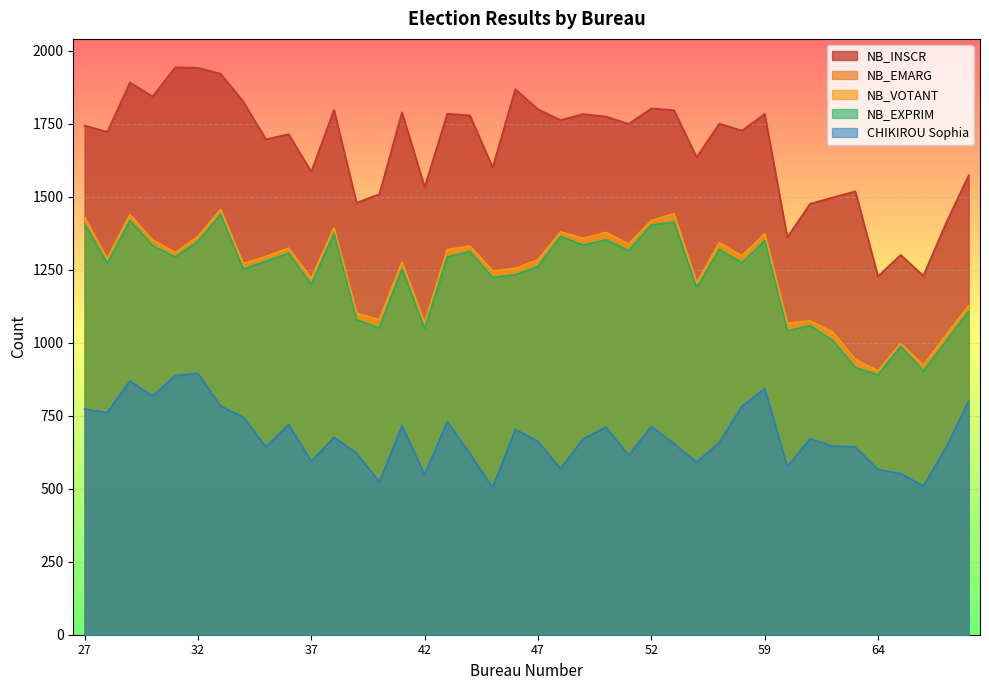

Which has a higher value, 68 or 37?

37